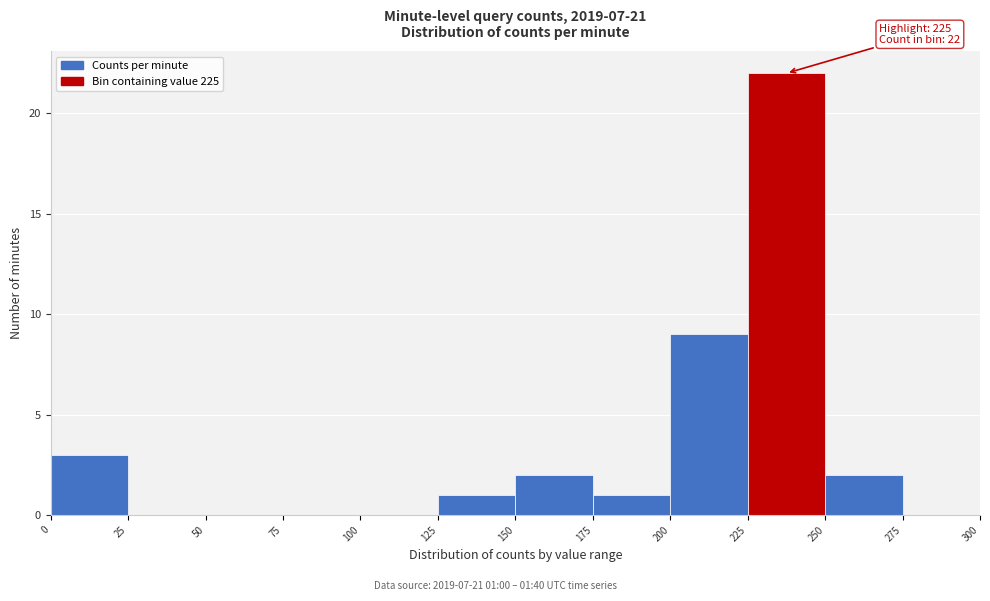

Over which range of the x-axis is the bar tallest?

225 to 250